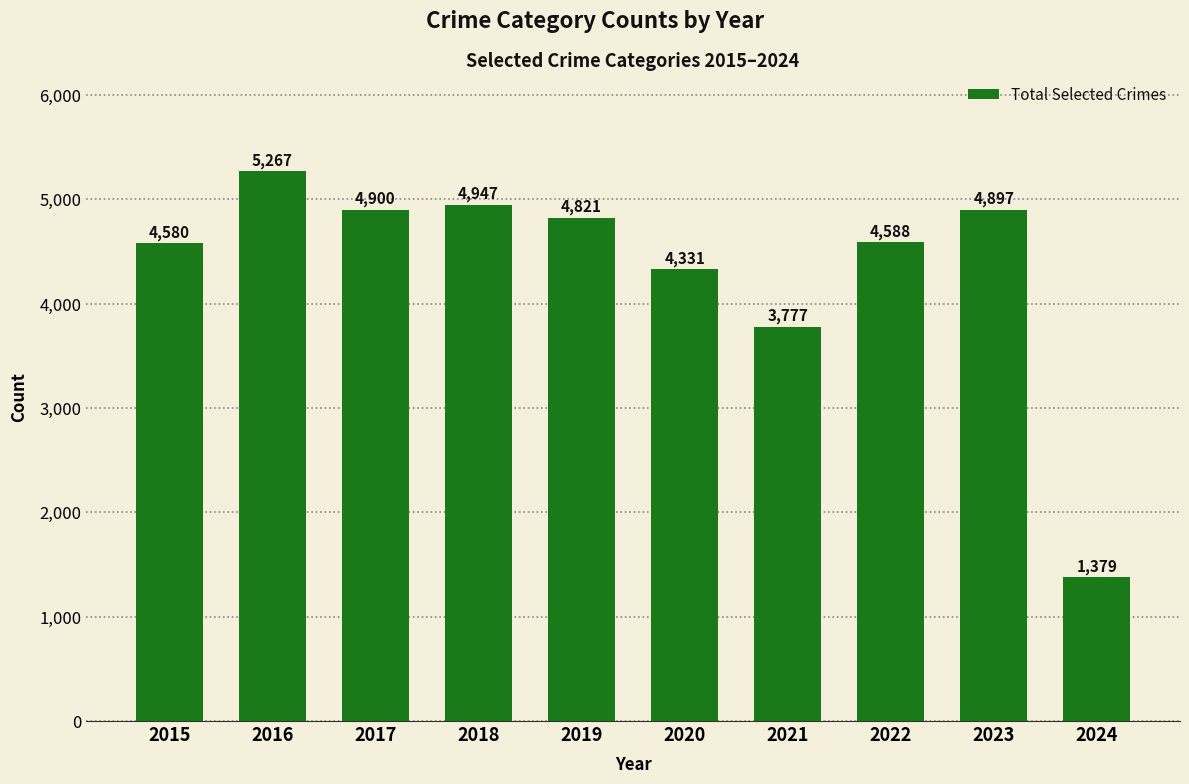

Count the number of data series in this chart.

1